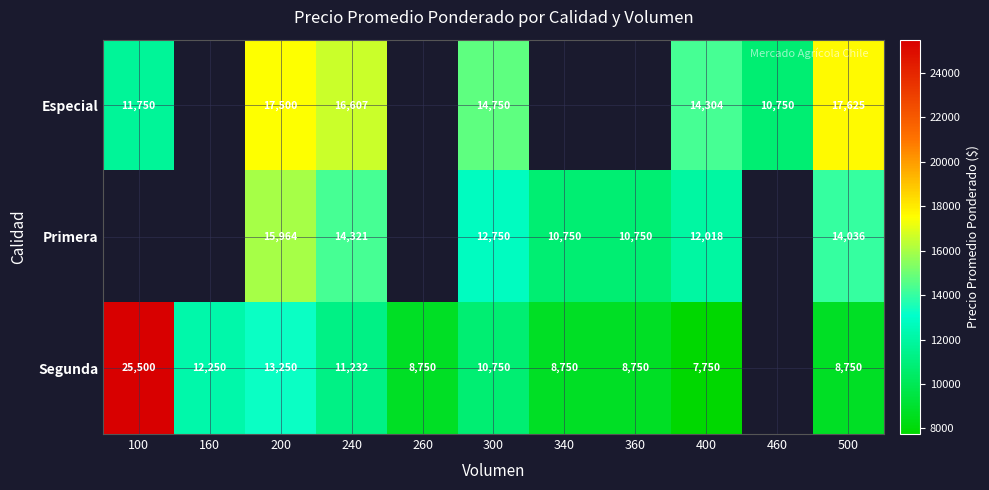

Count the number of data series in this chart.

3